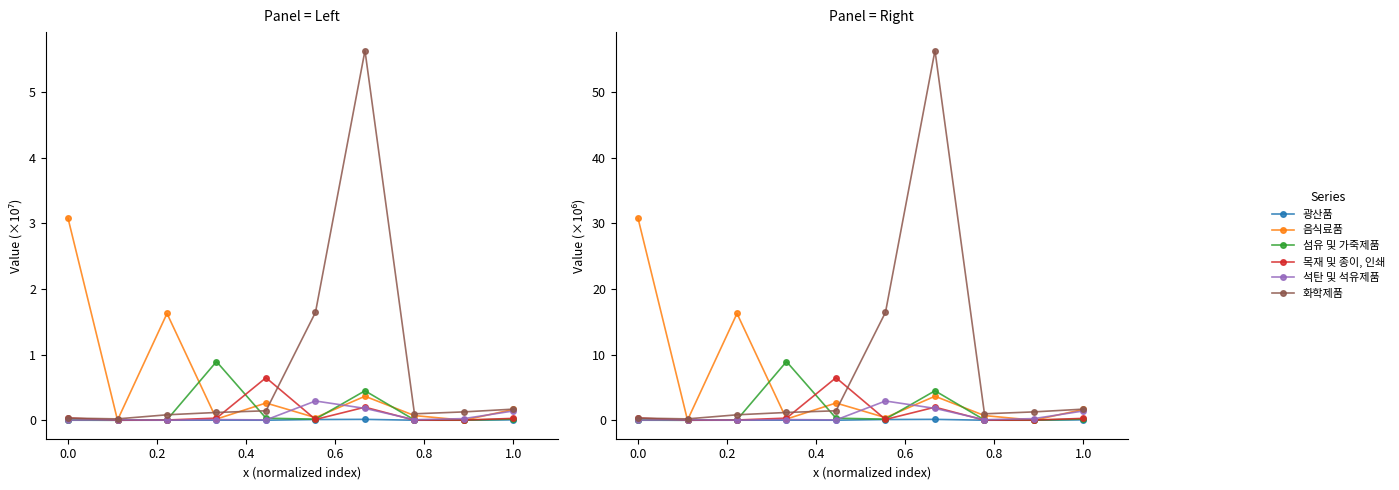

The value of 광산품 at 1.0 is 0.1. True or false?

False